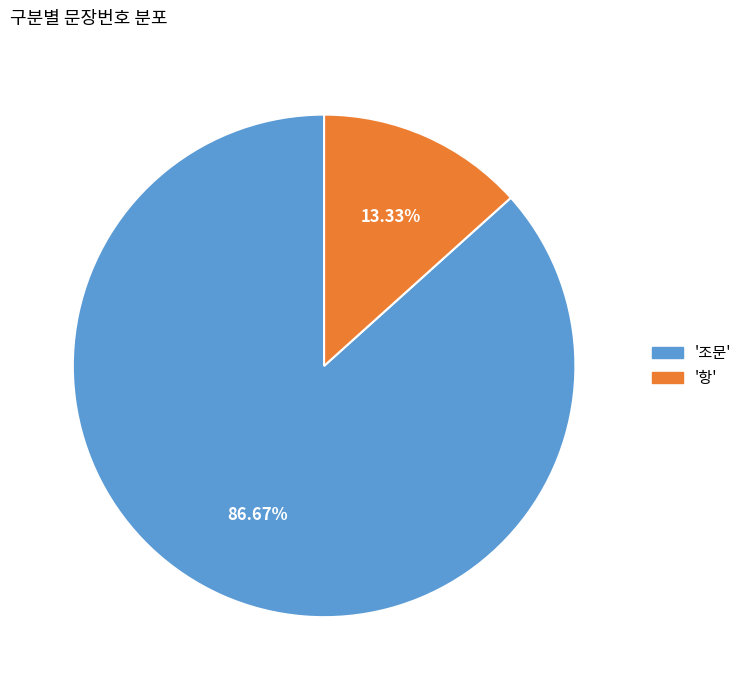

Is there a majority slice in this chart?

Yes